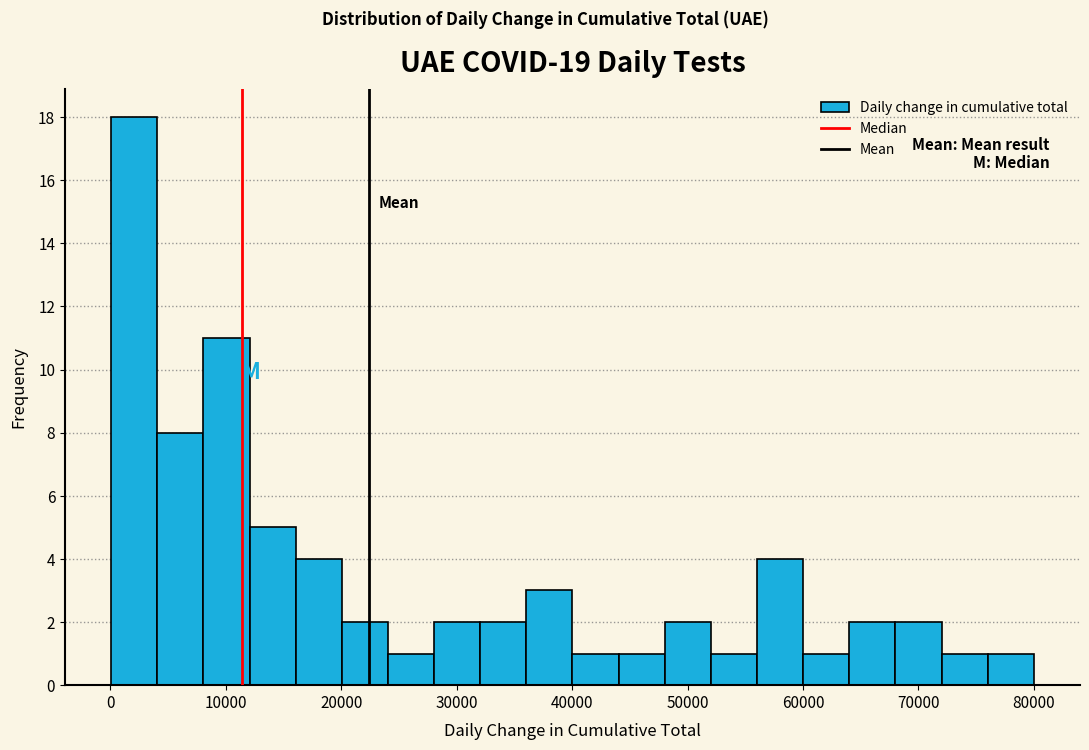

Around what value on the x-axis is the tallest bar? Give the approximate position of its centre, as read against the axis.

2000